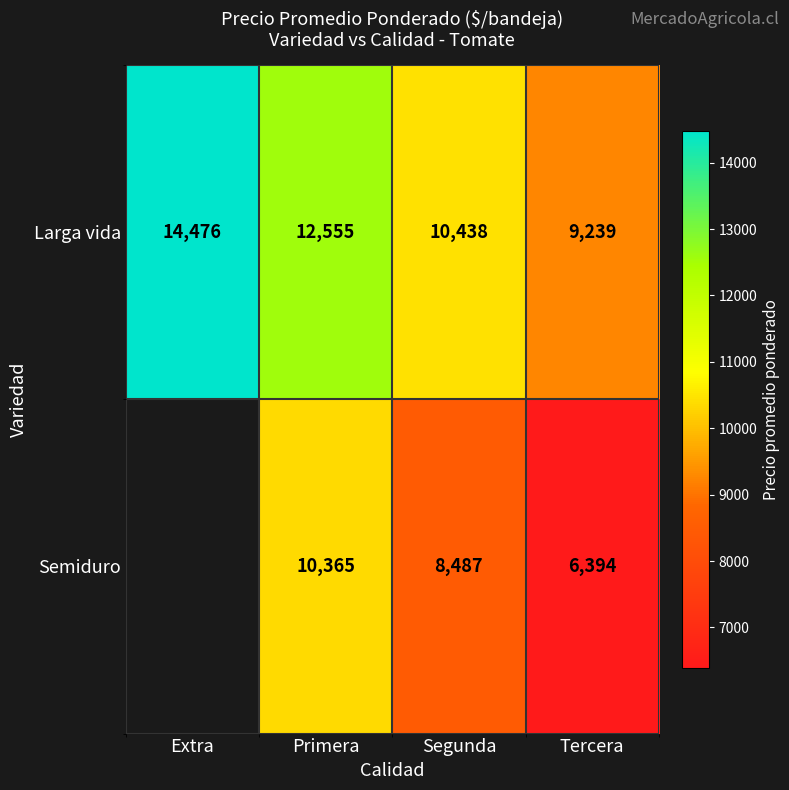

The Larga vida series shows 9239 at Tercera. True or false?

True